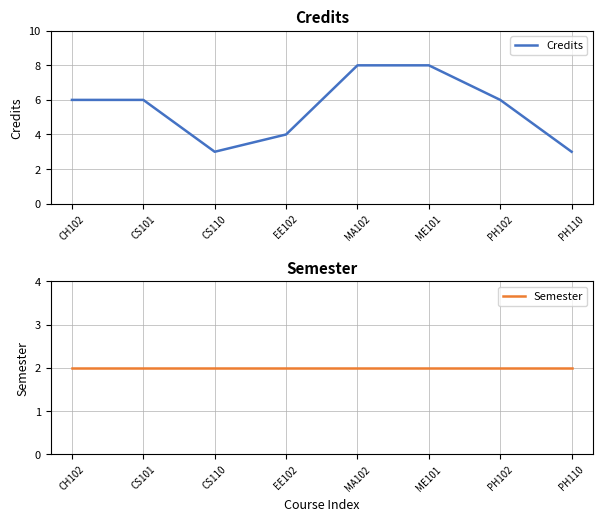

True or false: Credits and Semester cross at least once.

False